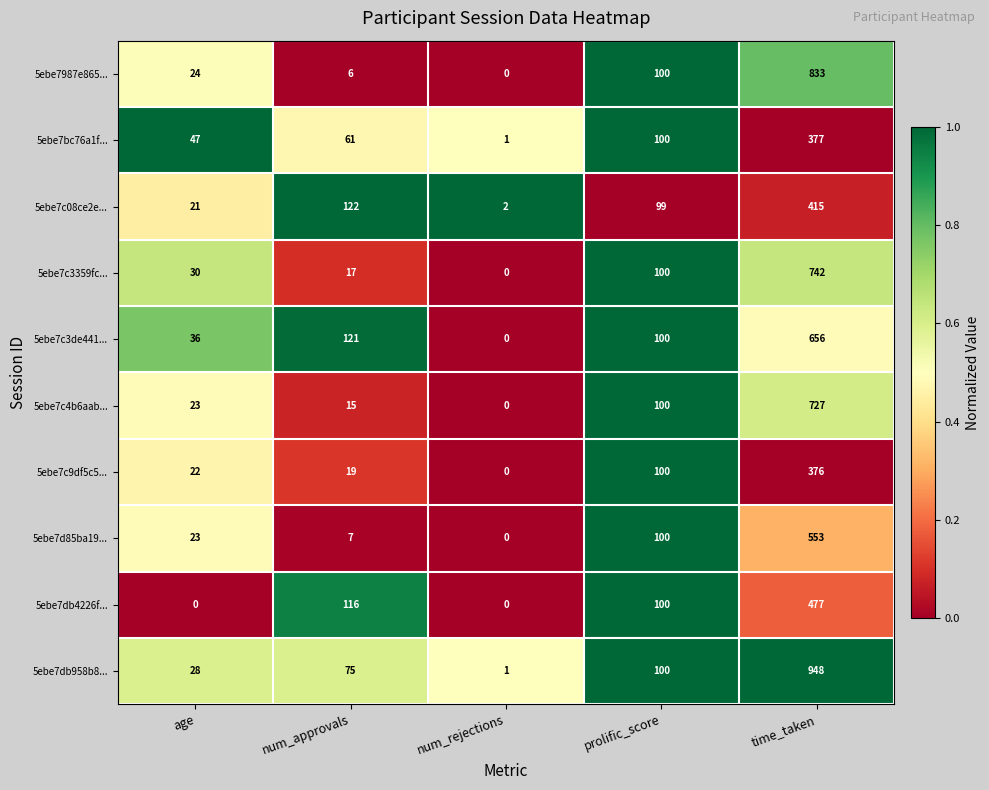

Which category has the lowest value in the 5ebe7c4b6aab... series?

num_rejections